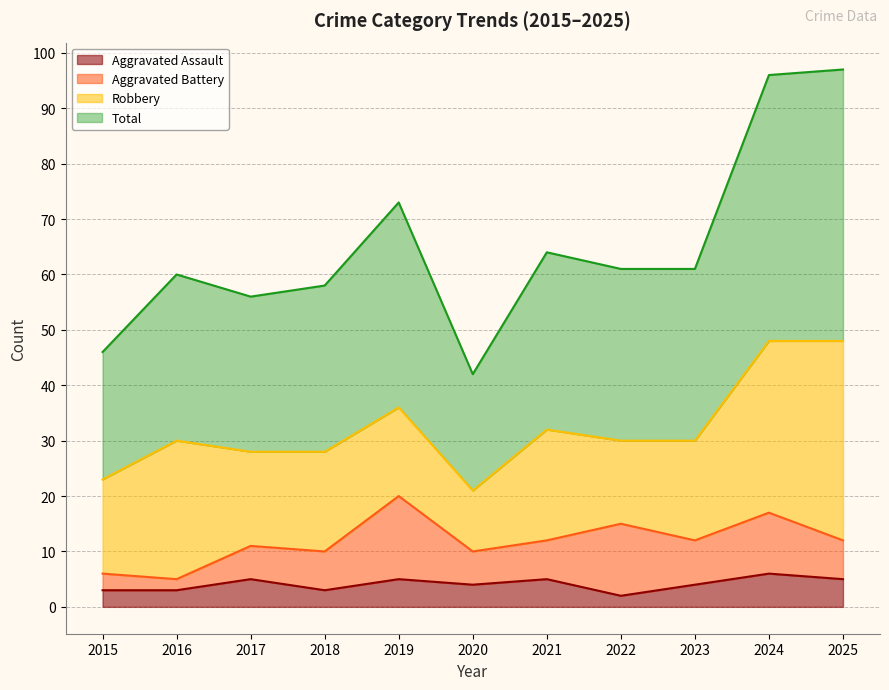

Is the value of Aggravated Assault at 2021 greater than the value of Total at 2020?

No